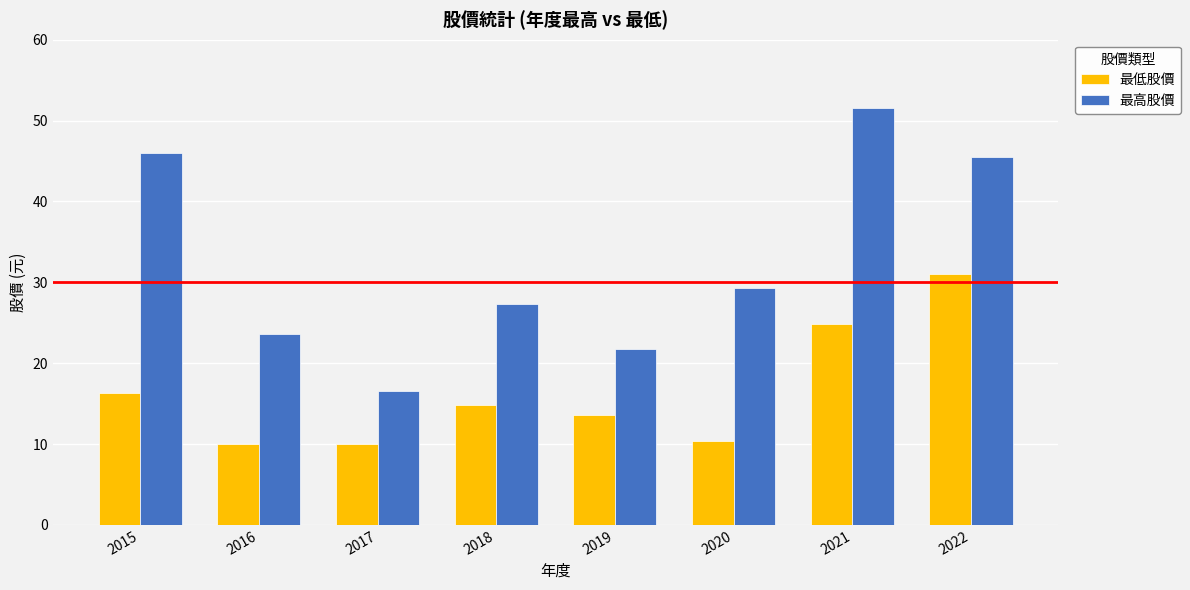

List the series in order of their peak value, highest first.

最高股價, 最低股價